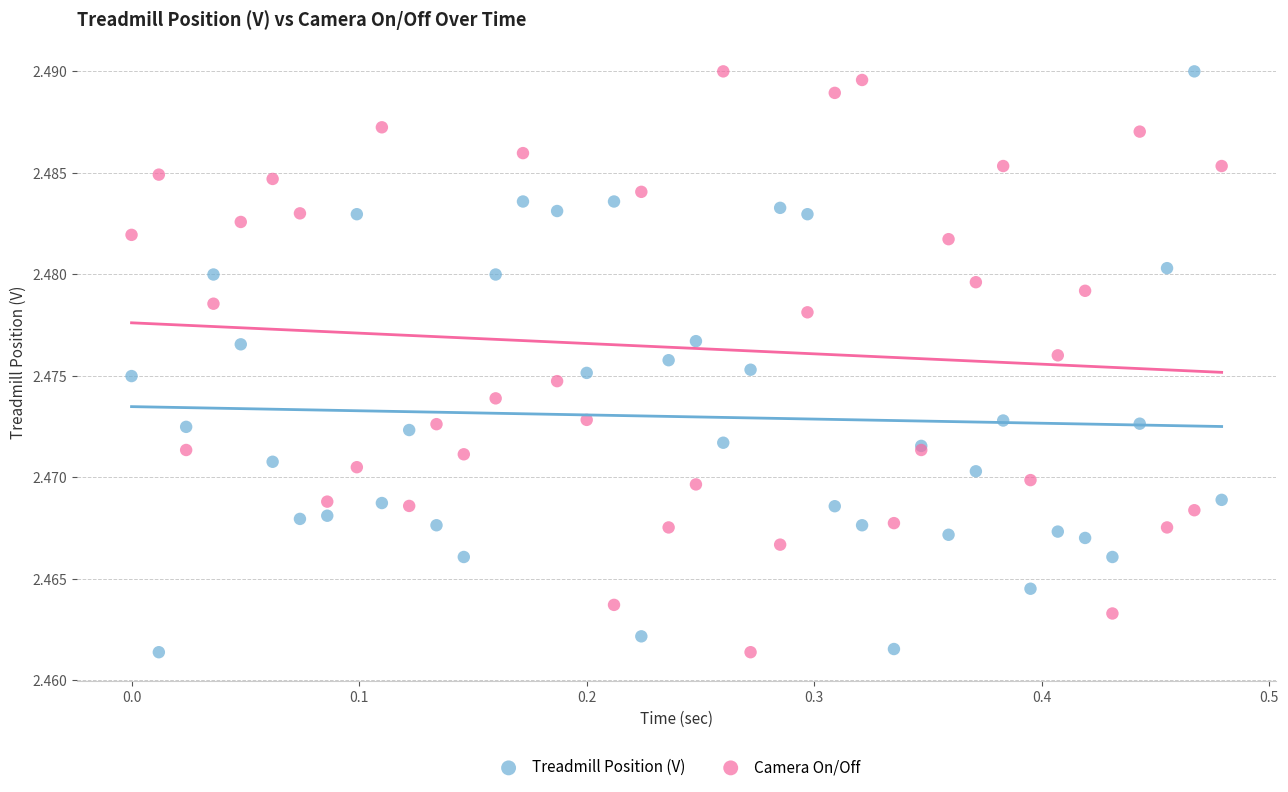

What is the X range (max minus min) for the scatter plot?

0.5